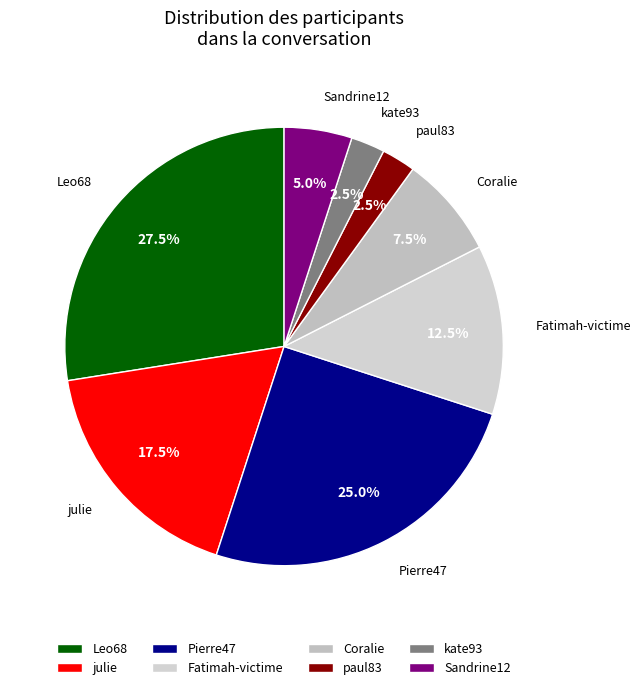

To the nearest percent, what is the difference between the Pierre47 and Fatimah-victime slice percentages?

12%